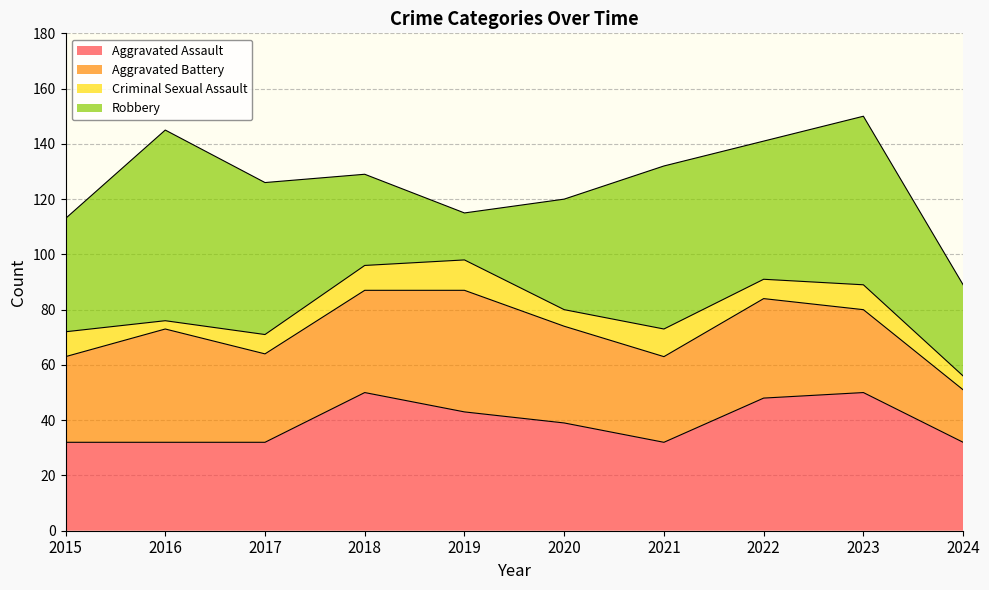

Read the Aggravated Assault value at 2021, to the nearest 10.

30